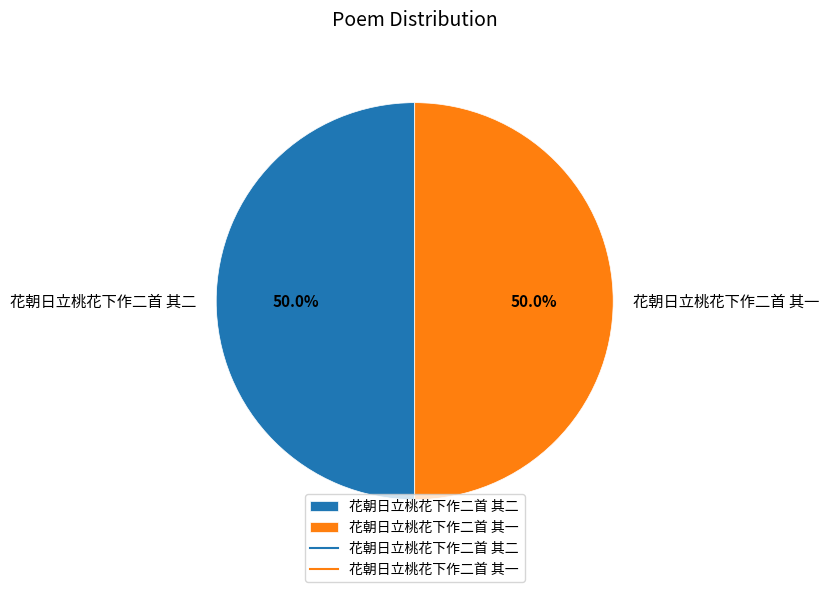

What percentage is NOT represented by 花朝日立桃花下作二首 其一?

50.0%